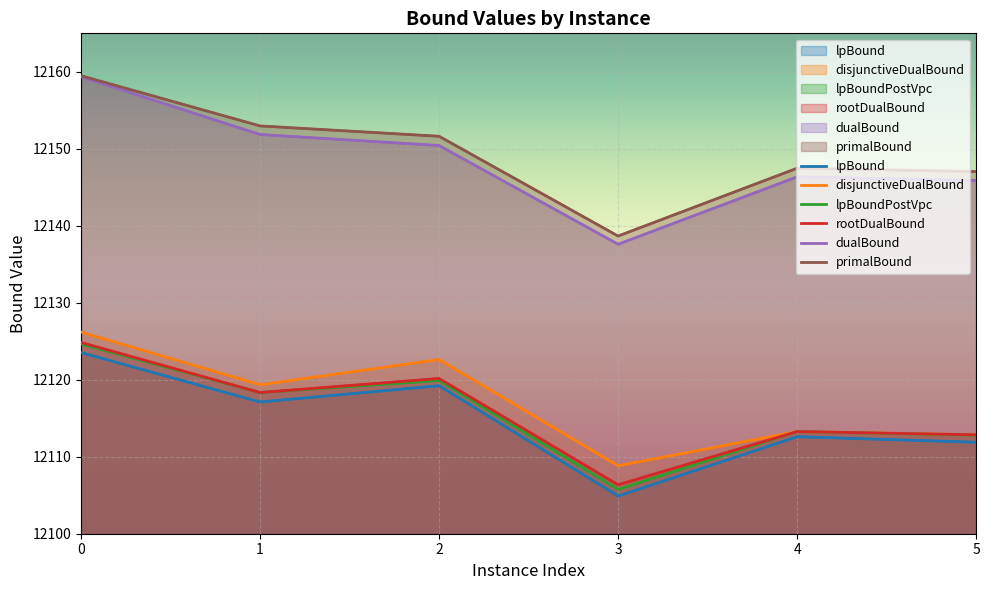

The value of rootDualBound at 0 is 16603.8. True or false?

False